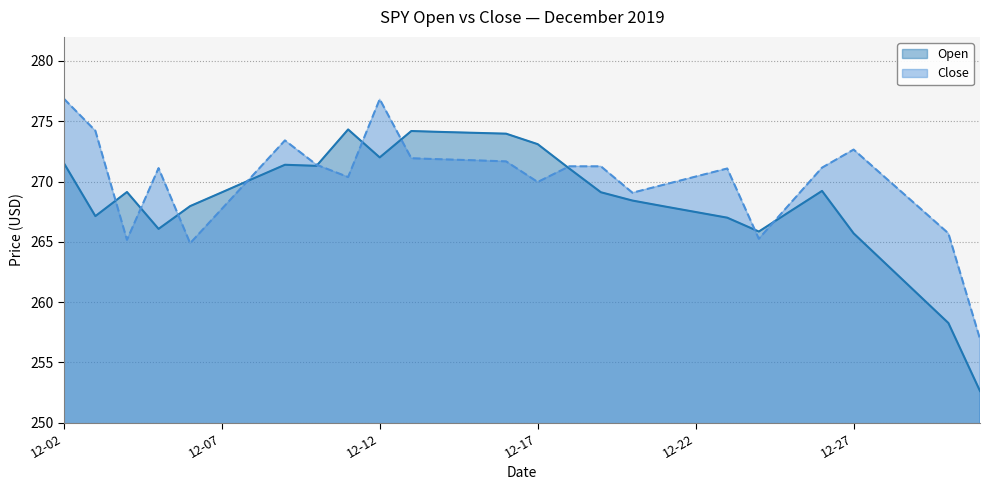

Which series has the largest total across all categories?

Close